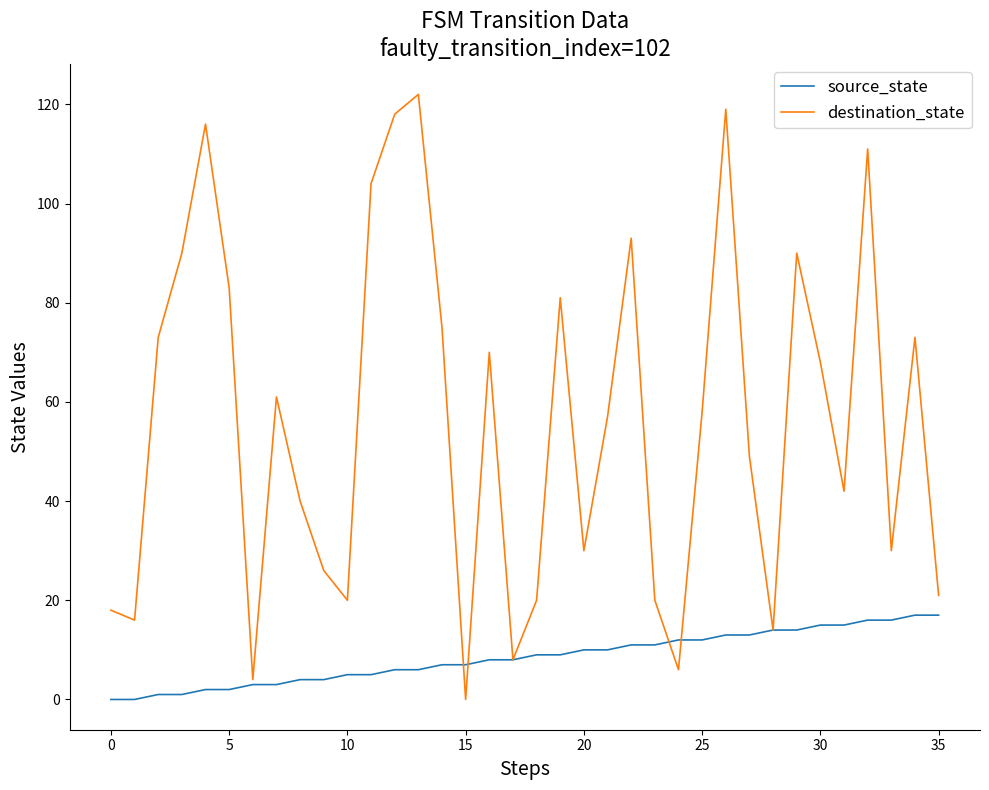

Rank the series by their maximum value, from highest to lowest.

destination_state, source_state